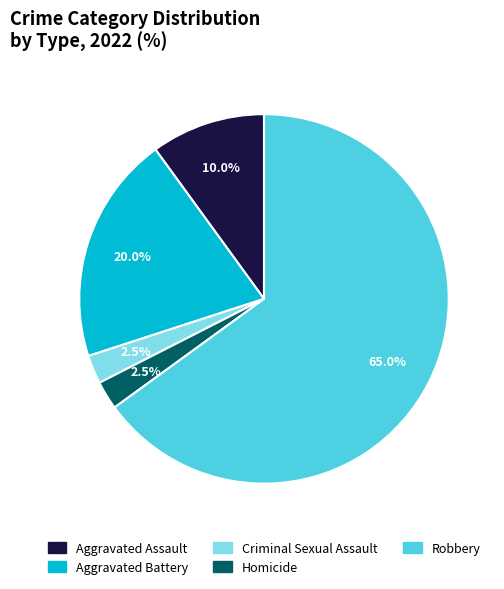

What is the majority slice?

Robbery